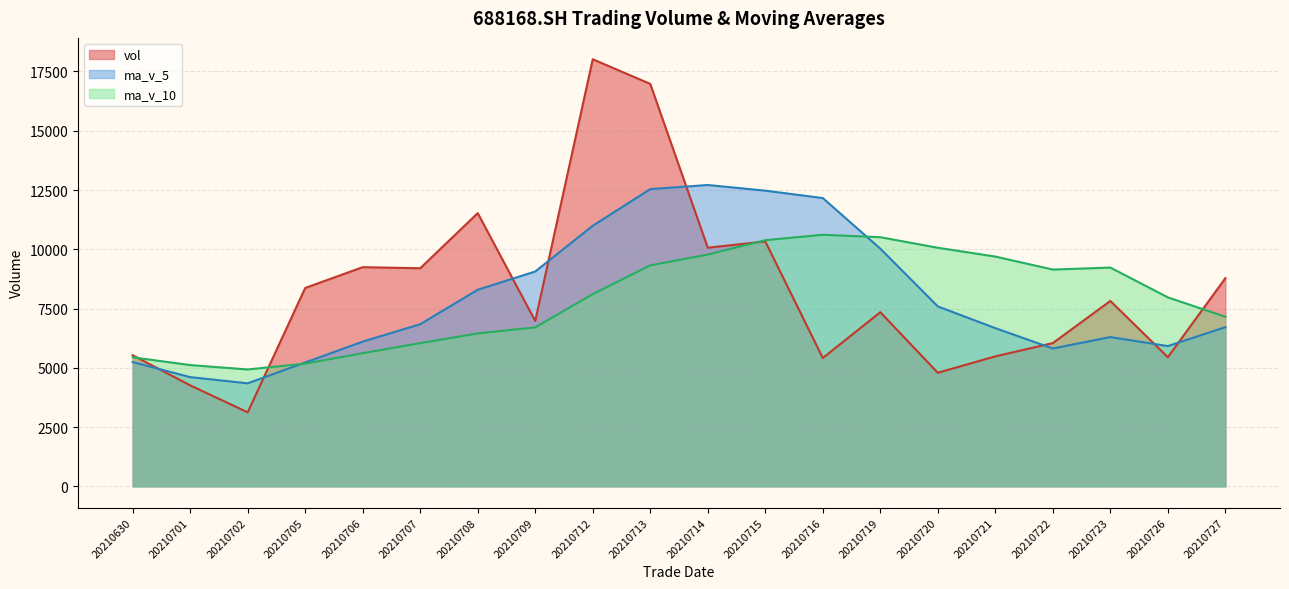

True or false: ma_v_5 and ma_v_10 intersect in this chart.

True